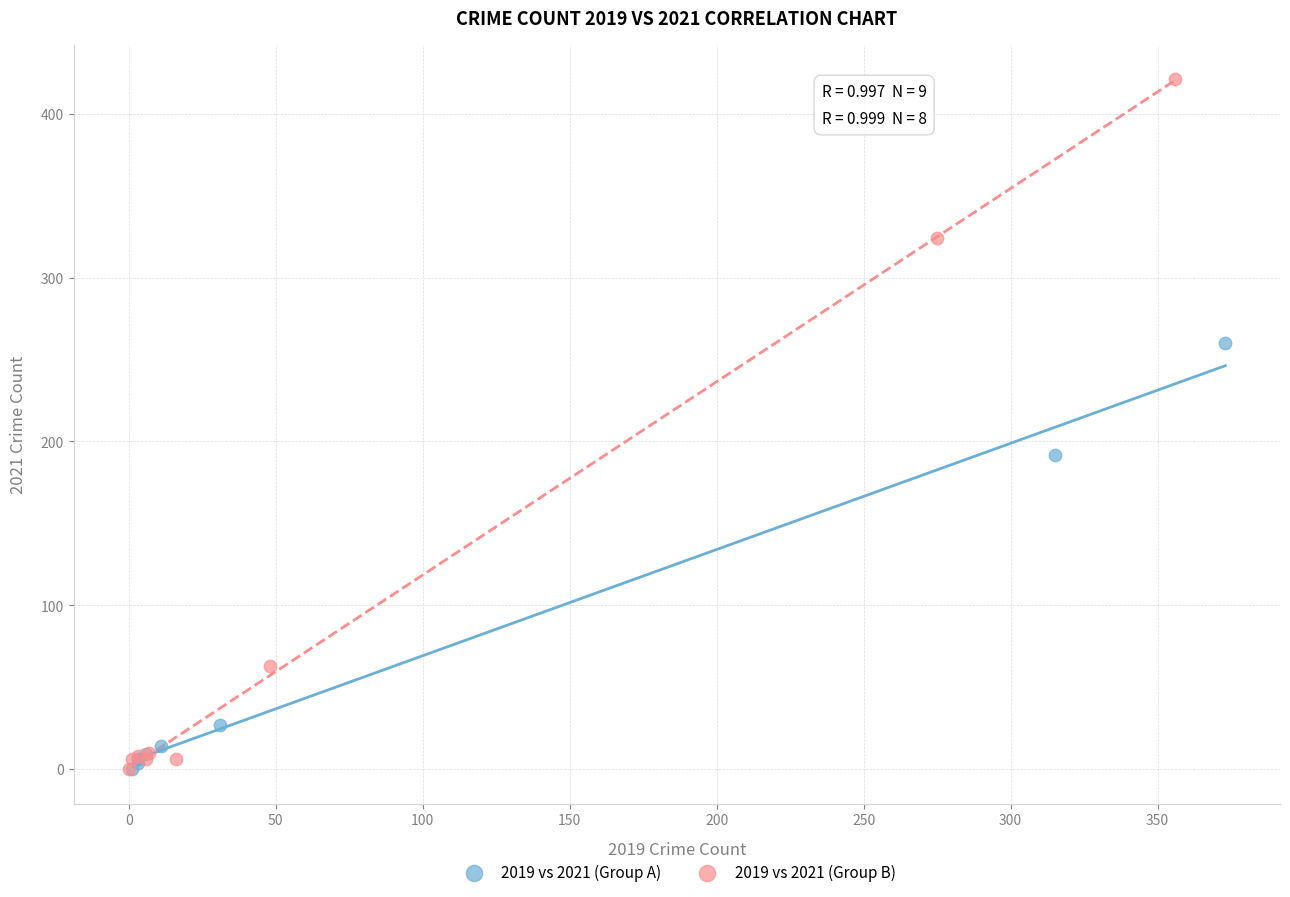

What are all the series names shown in the legend?

2019 vs 2021 (Group A), 2019 vs 2021 (Group B)